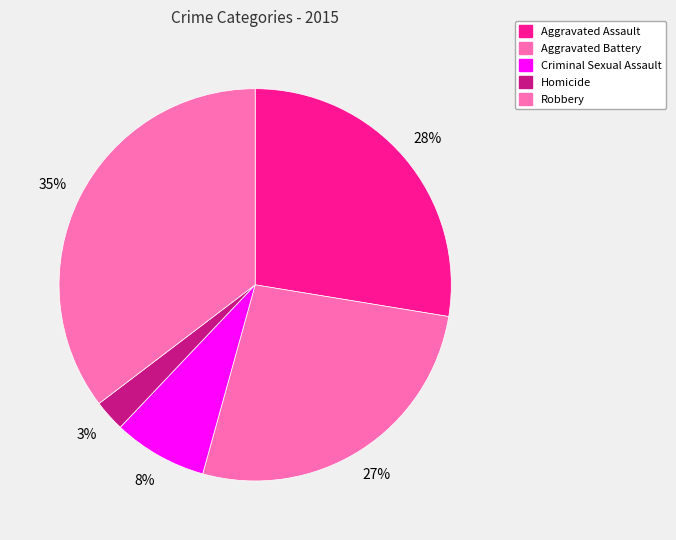

What is the ratio of the value at Aggravated Assault to the value at Aggravated Battery?

1.0